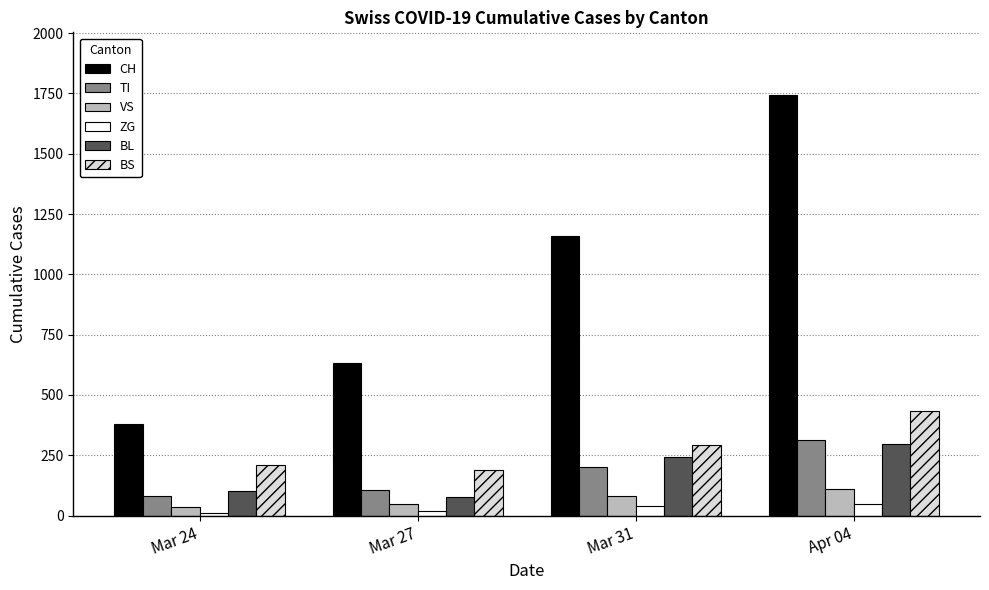

What is the sum of all CH values?

3916